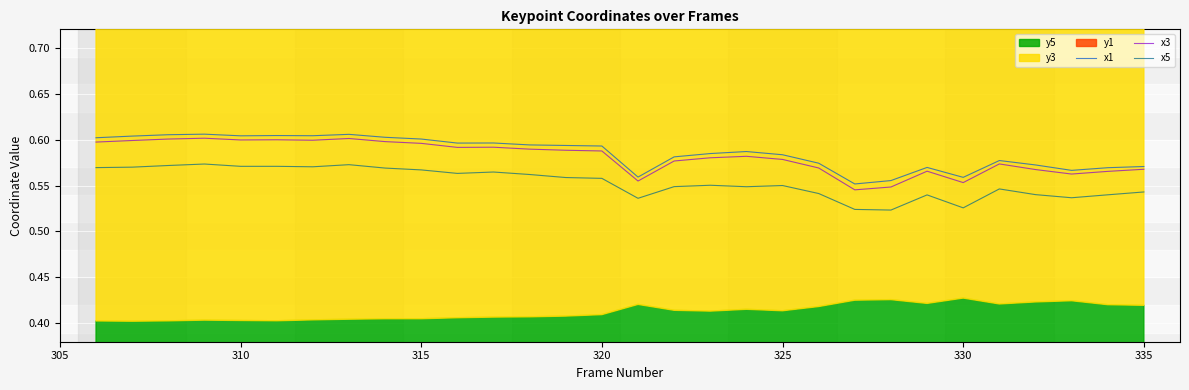

The value of x3 at 315 is 0.3. True or false?

False